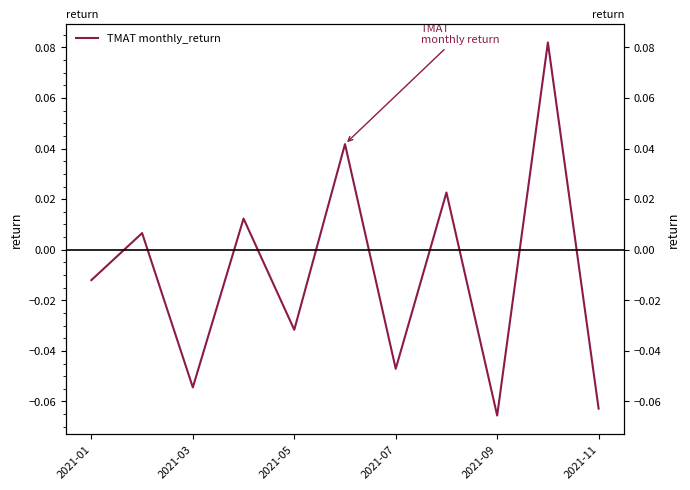

Does the chart have visible grid lines?

No